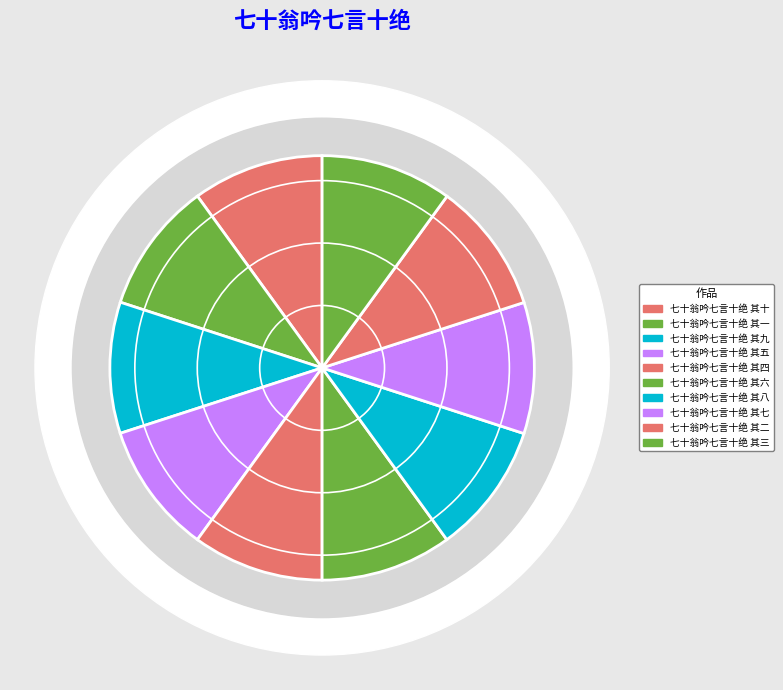

Which has a higher value, 七十翁吟七言十绝 其三 or 七十翁吟七言十绝 其九?

七十翁吟七言十绝 其三